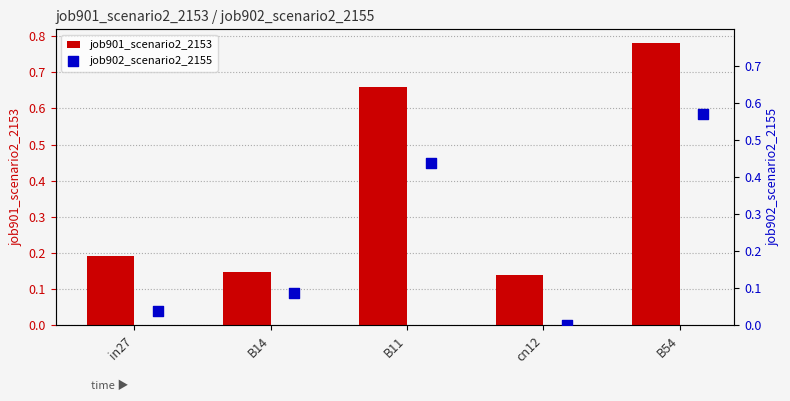

Which series has the largest total across all categories?

job901_scenario2_2153